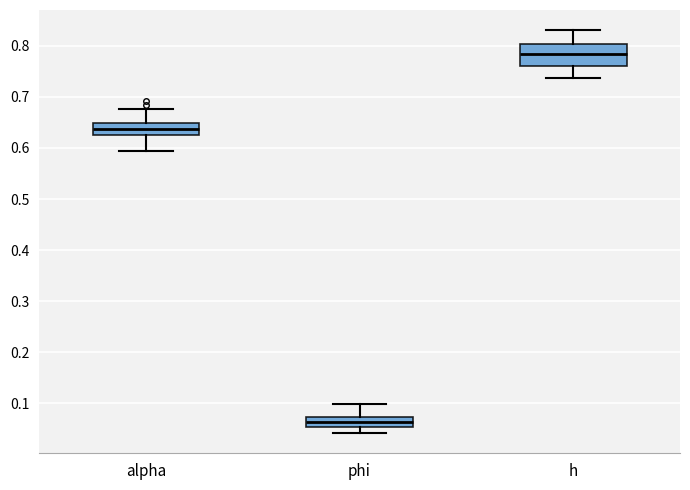

Where is the upper edge of the box for h on the y-axis? The values are not printed on the chart, so give them approximately, as read against the axis.

0.80